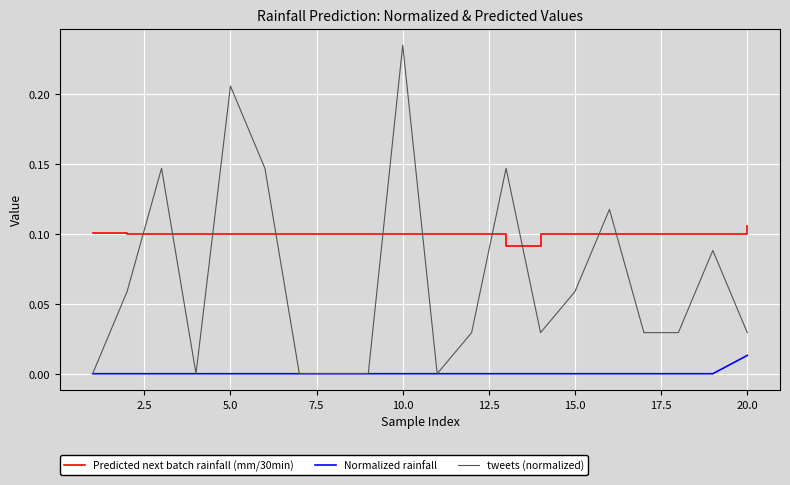

Which series has the largest total across all categories?

Predicted next batch rainfall (mm/30min)